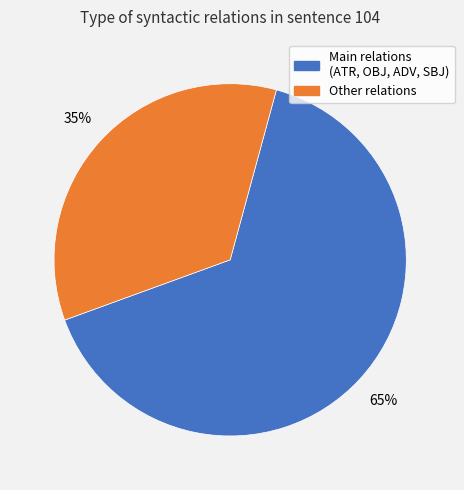

To the nearest percent, what is the average slice percentage?

50%